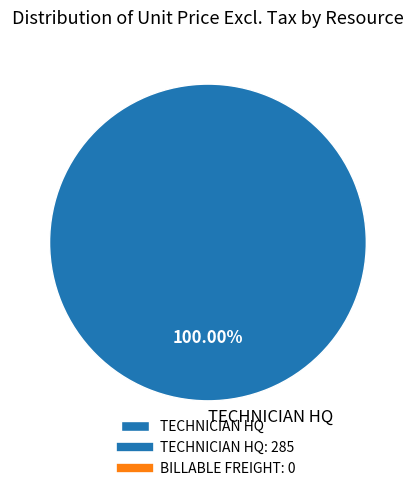

Rank the categories by value from highest to lowest.

TECHNICIAN HQ